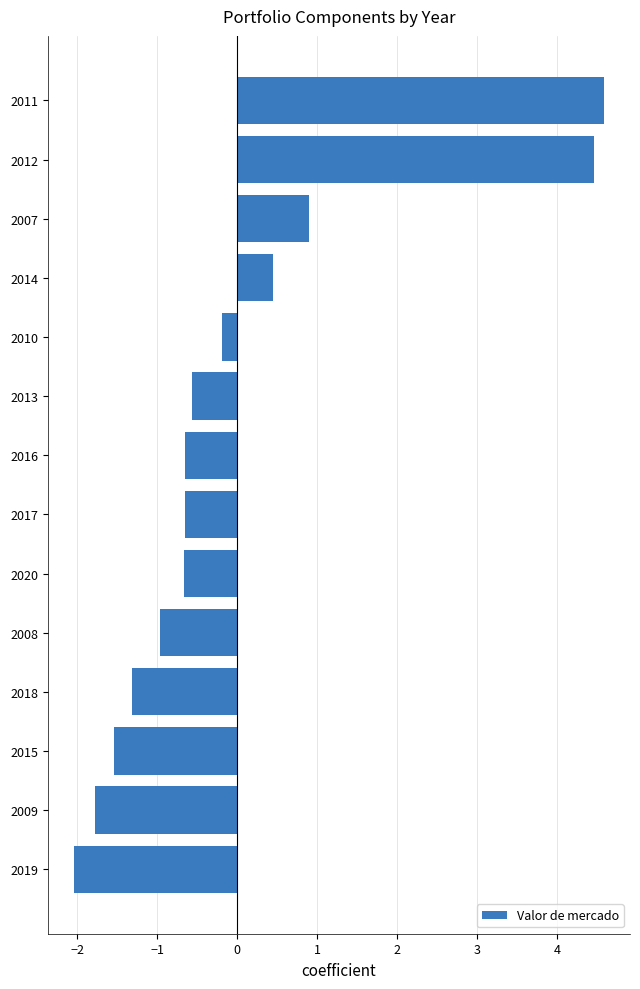

How many positive values are there?

4